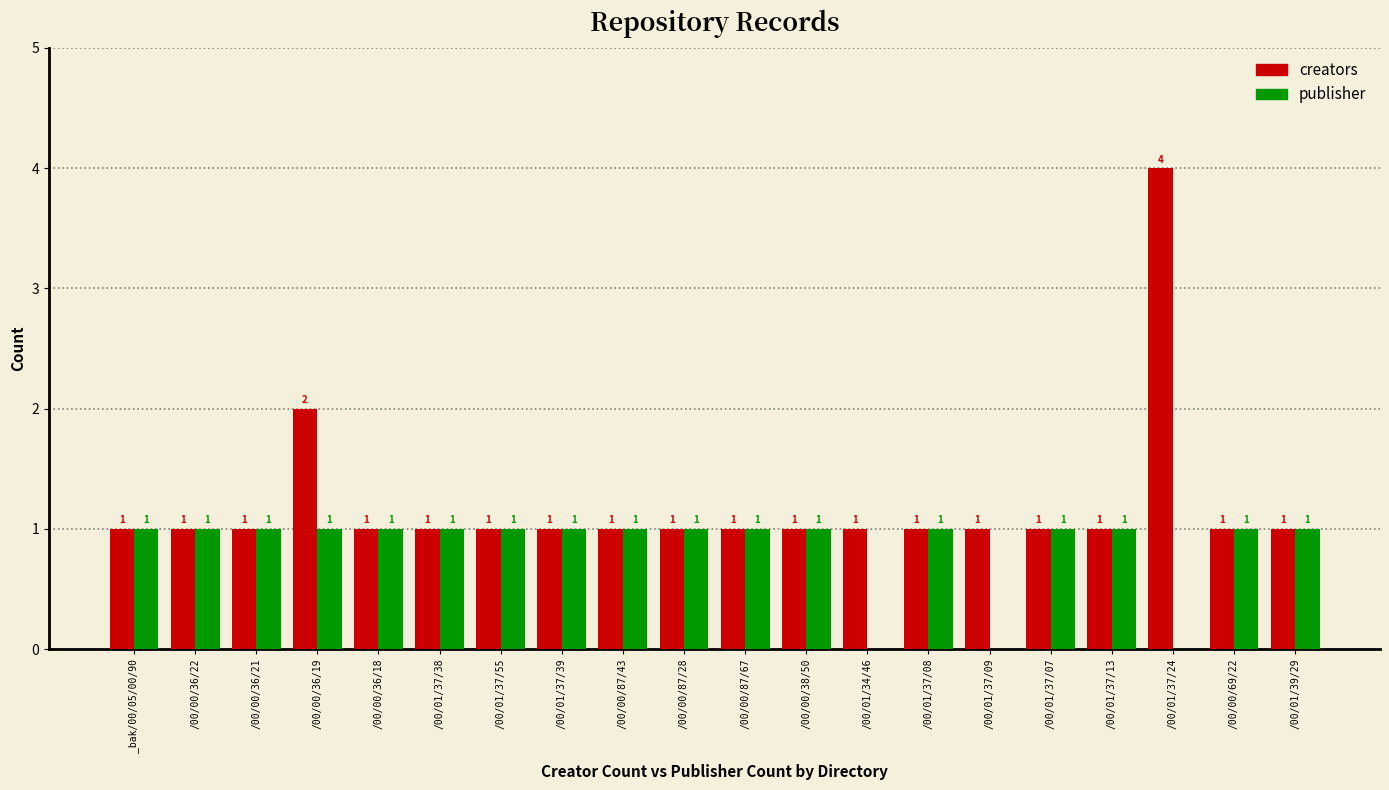

What is the greatest value displayed?

4